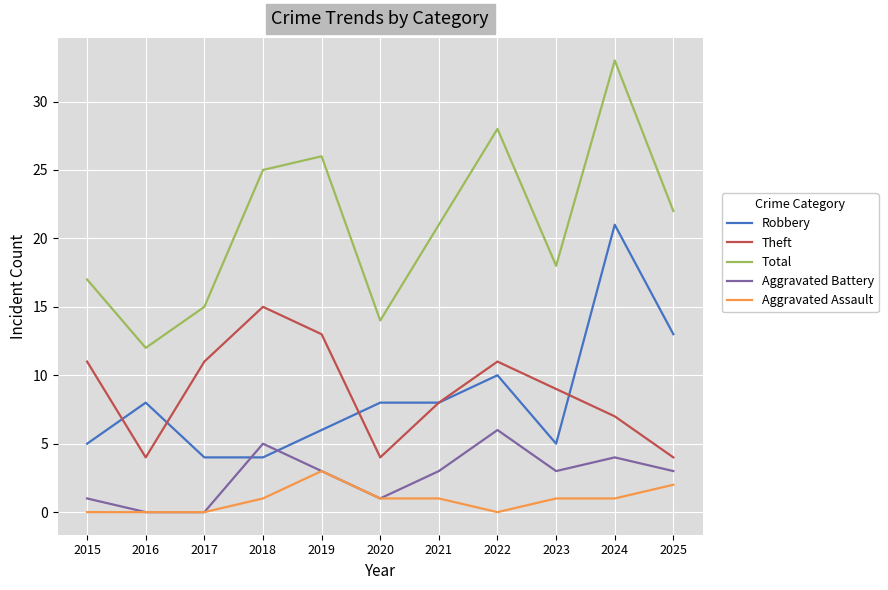

List the series in order of their peak value, highest first.

Total, Robbery, Theft, Aggravated Battery, Aggravated Assault